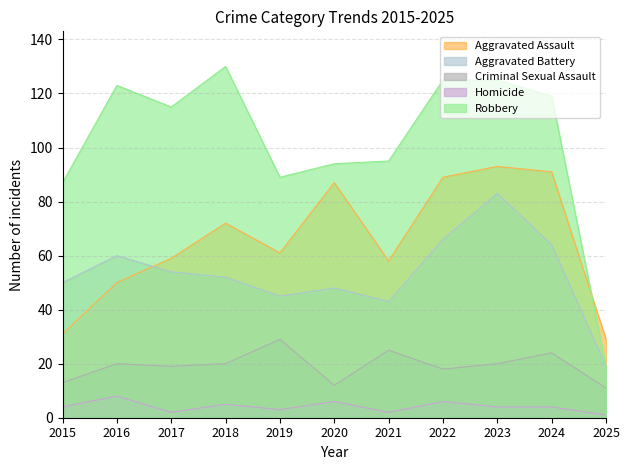

What is the value of the Criminal Sexual Assault point at the 11th from the left?

11